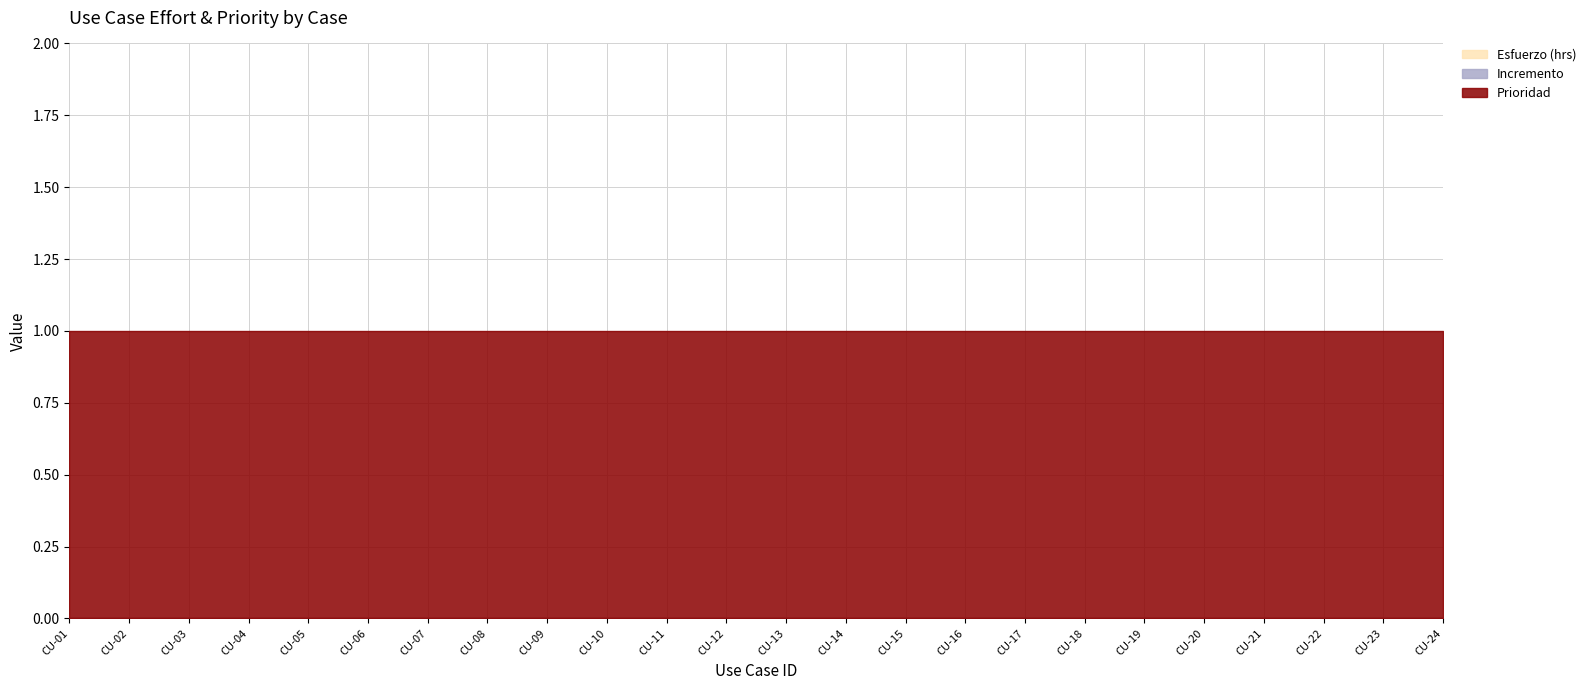

At which label is Esfuerzo (hrs) closest to 0?

CU-01